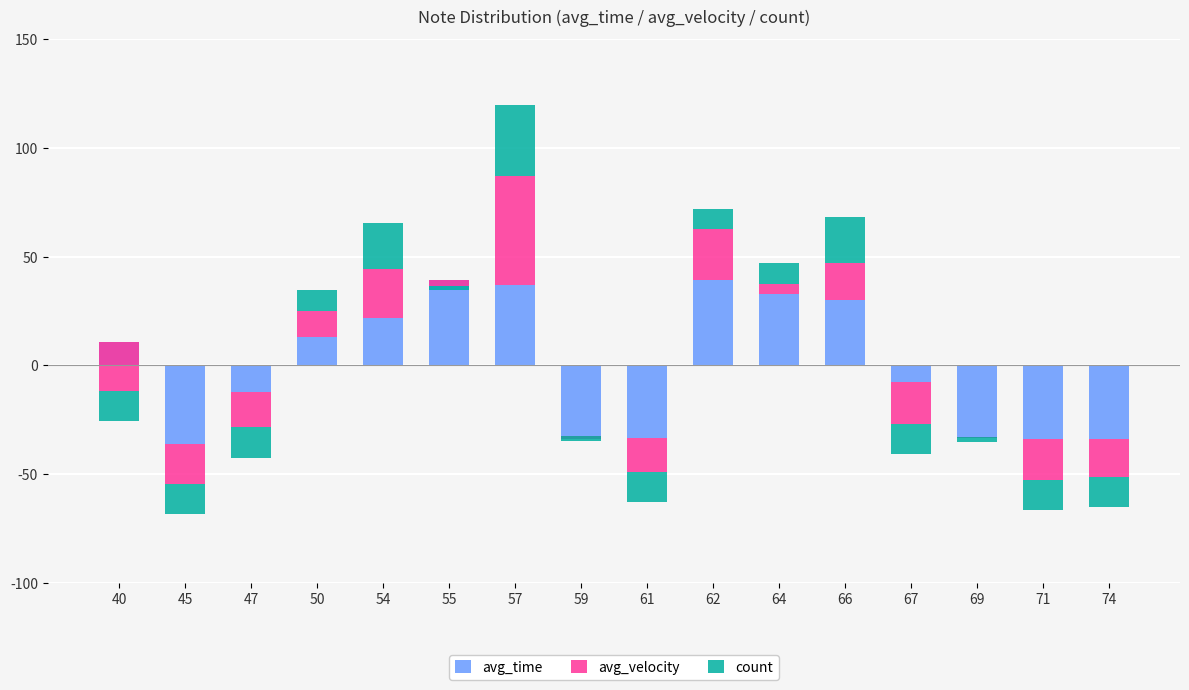

Is the value of count at 67 greater than the value of avg_time at 54?

No